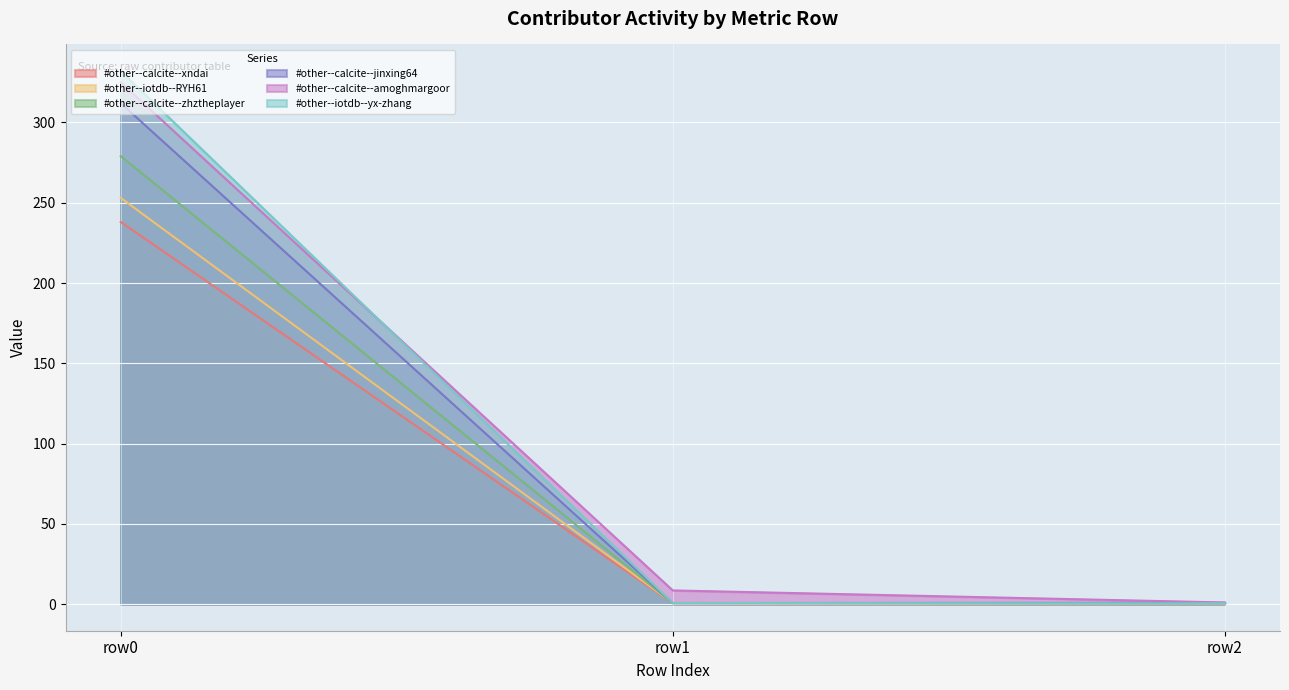

At which category is the sum across all series the highest?

row0